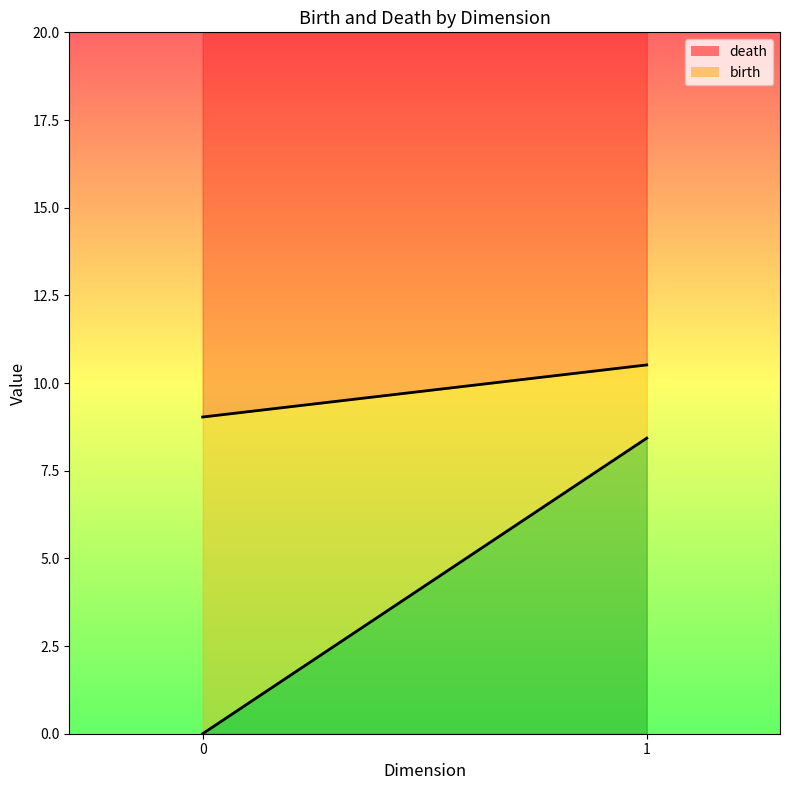

At 1, list the series in order from largest to smallest.

death, birth